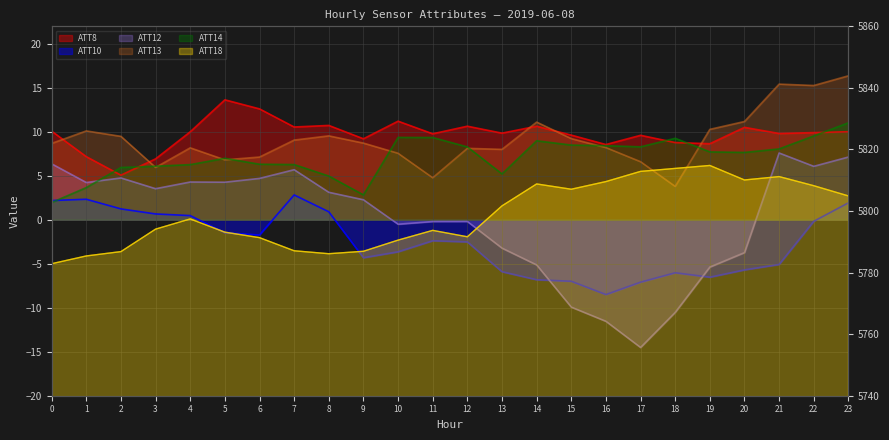

Where does the ATT18 series first go above 5797?

4